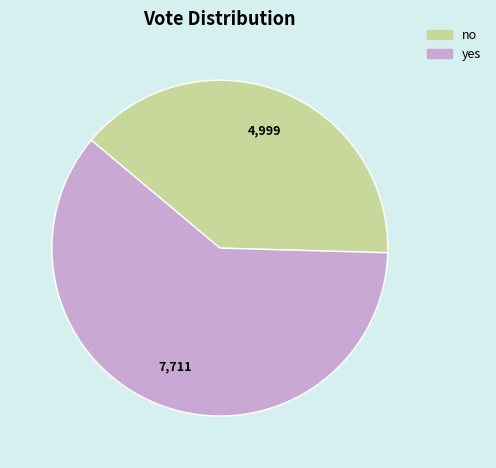

Which slice is the smallest?

no